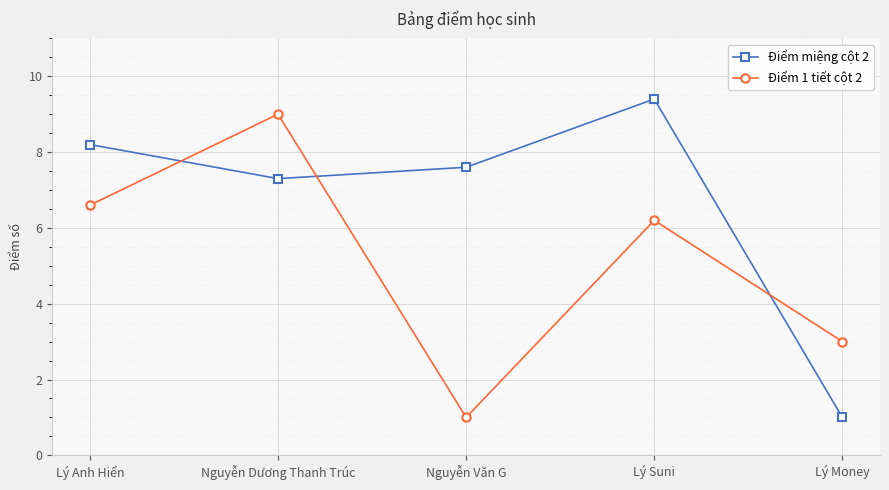

What is the difference between the Điểm miệng cột 2 values at Nguyễn Dương Thanh Trúc and Lý Suni?

2.1